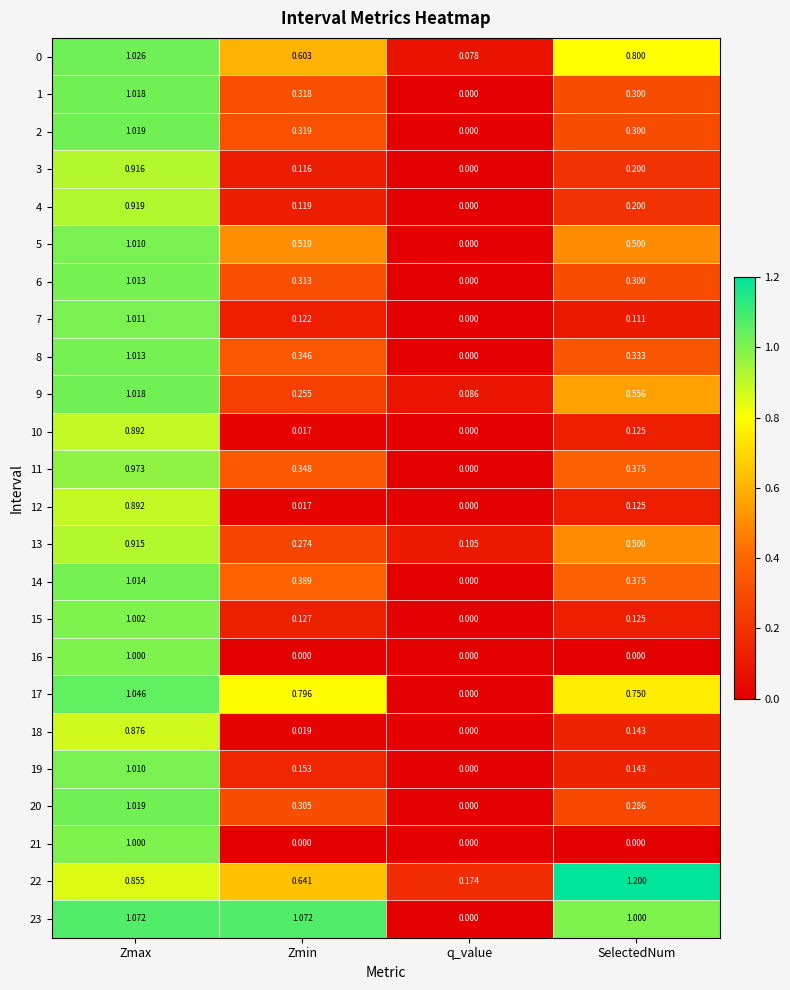

How many series are shown in this chart?

24